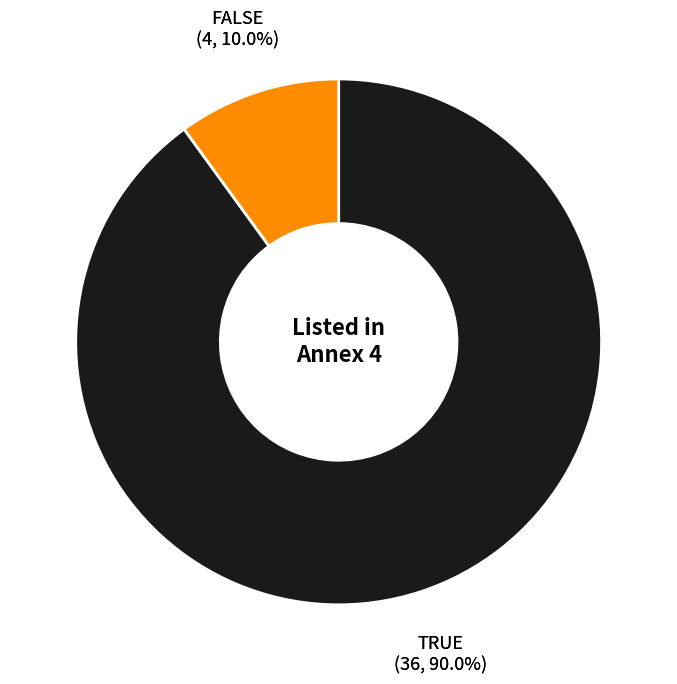

Rank the categories by value from lowest to highest.

FALSE, TRUE